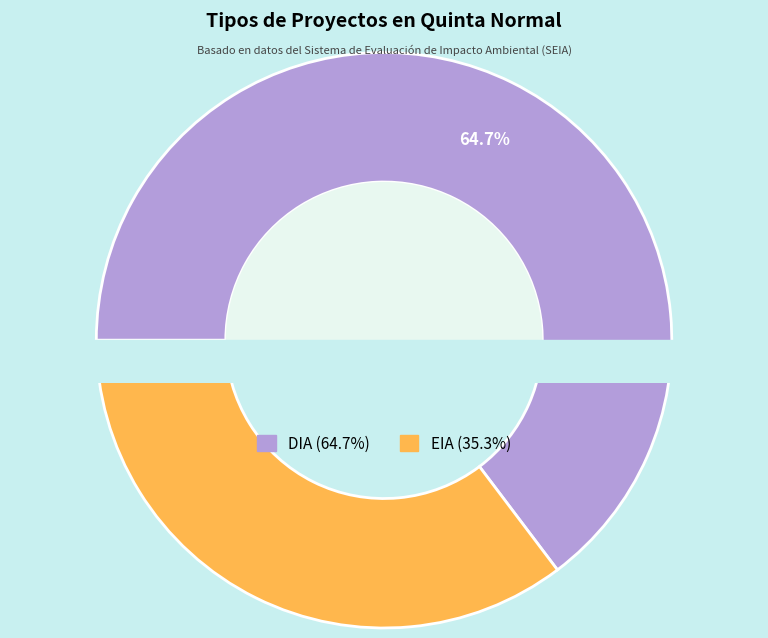

What is the majority slice?

DIA